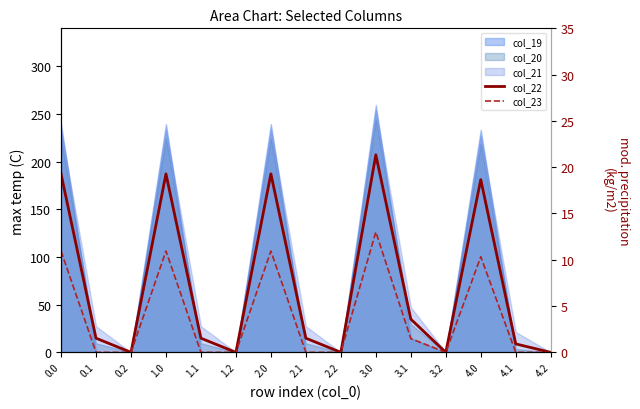

True or false: col_23 and col_22 intersect in this chart.

False